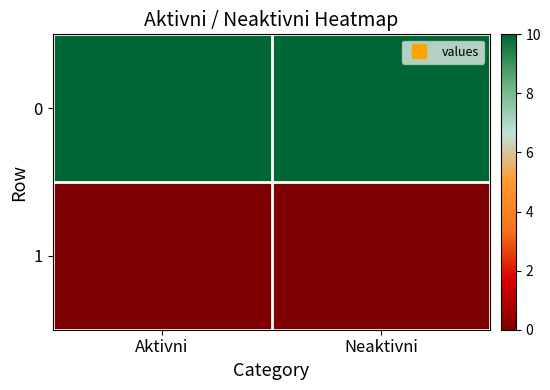

What is the difference between the highest and lowest values at Aktivni?

10